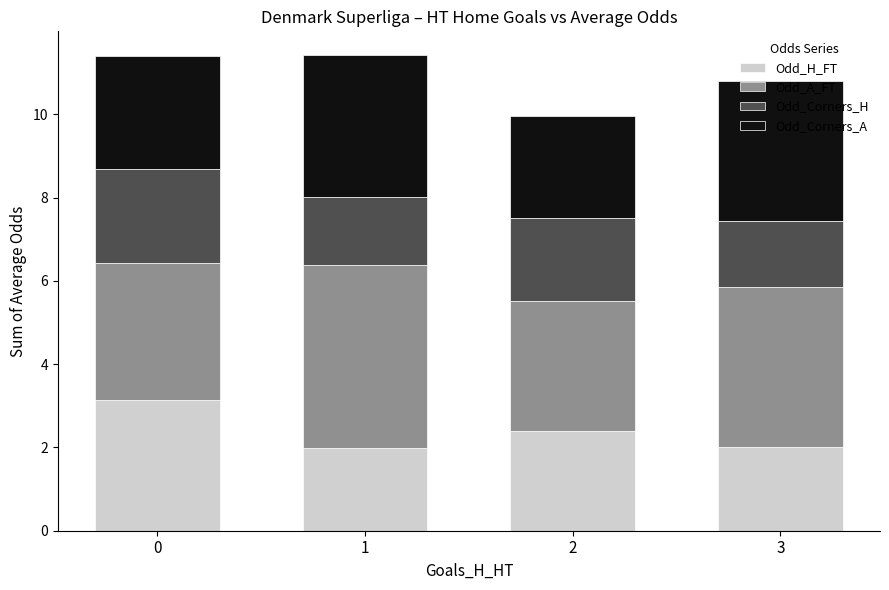

What is the total value across all series at 2?

10.0